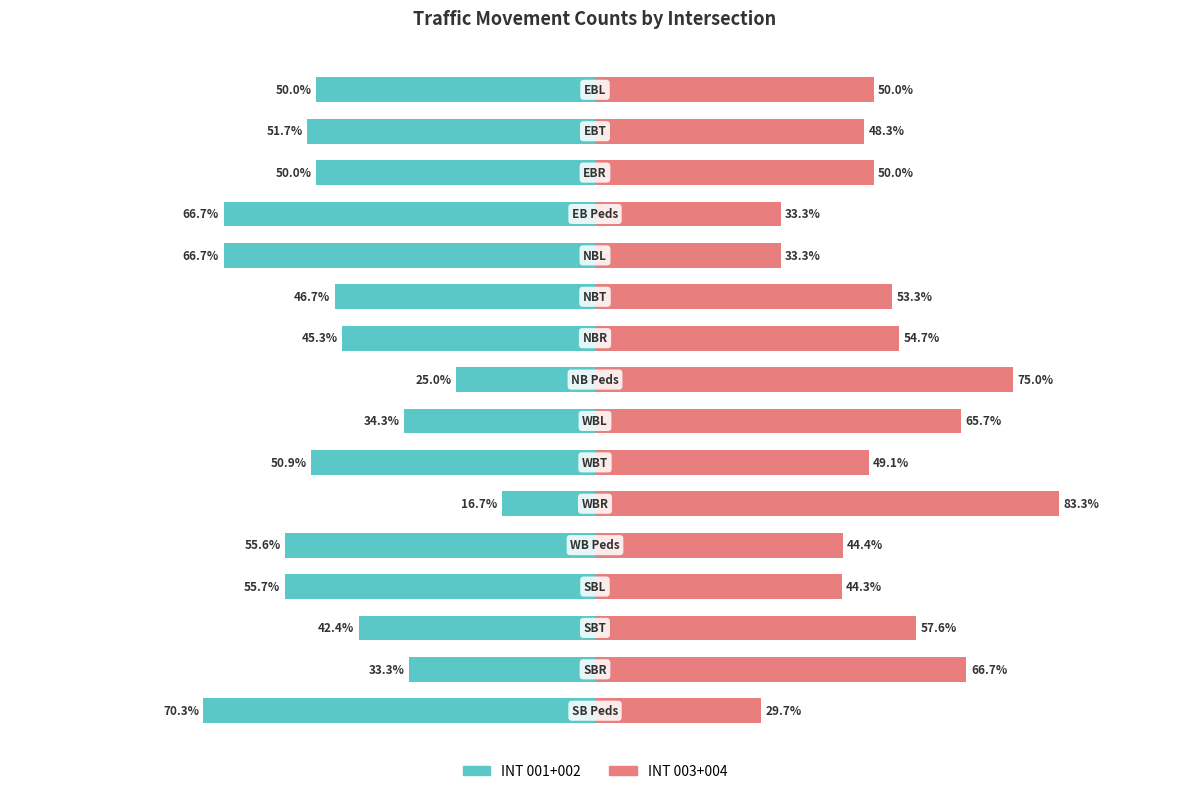

At 7, list the series in order from largest to smallest.

INT 003+004, INT 001+002